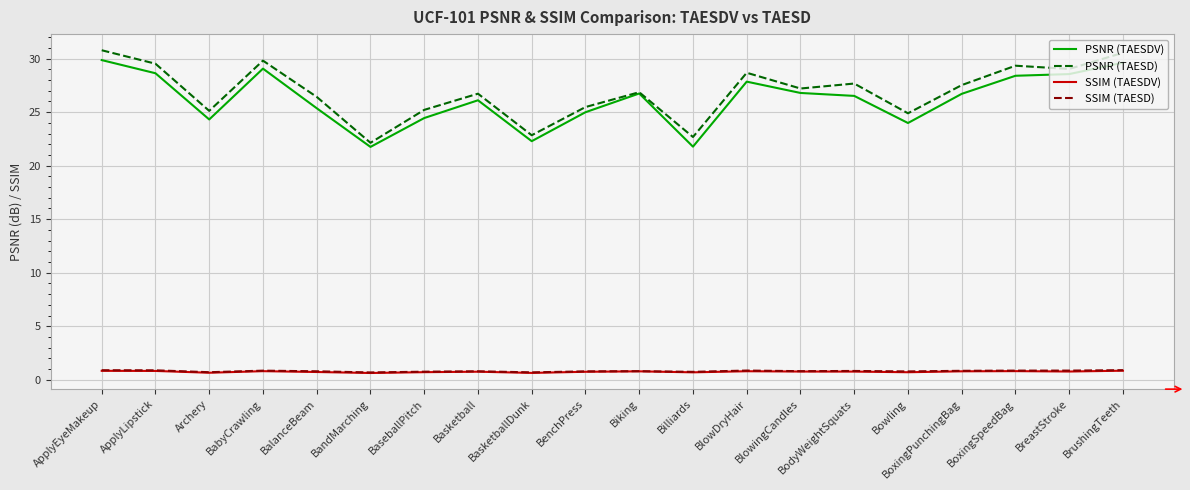

What are all the series names shown in the legend?

PSNR (TAESDV), PSNR (TAESD), SSIM (TAESDV), SSIM (TAESD)